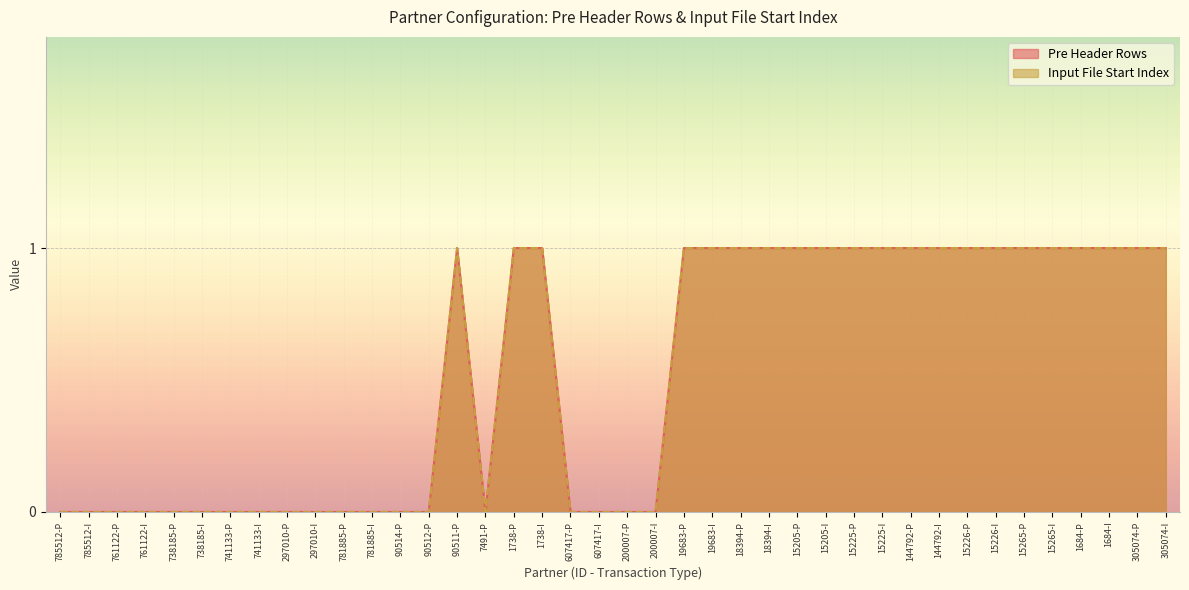

Between 297010-P and 90512-P, which series saw the biggest shift?

Pre Header Rows